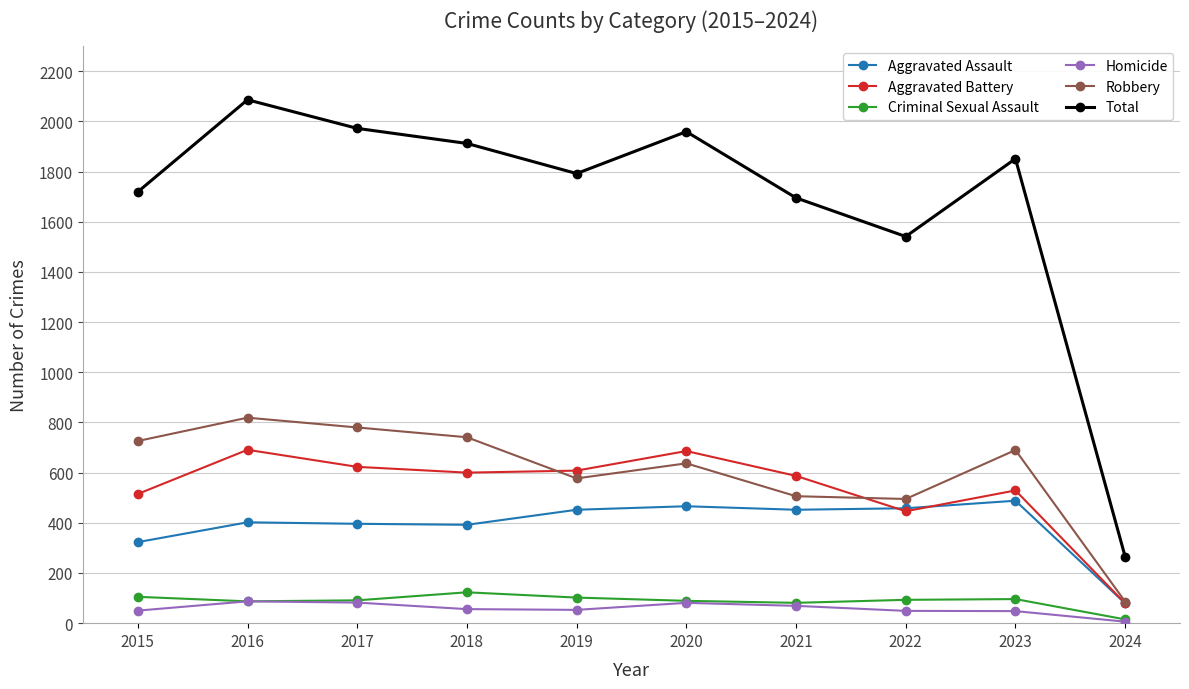

How many lines are shown in the chart?

6